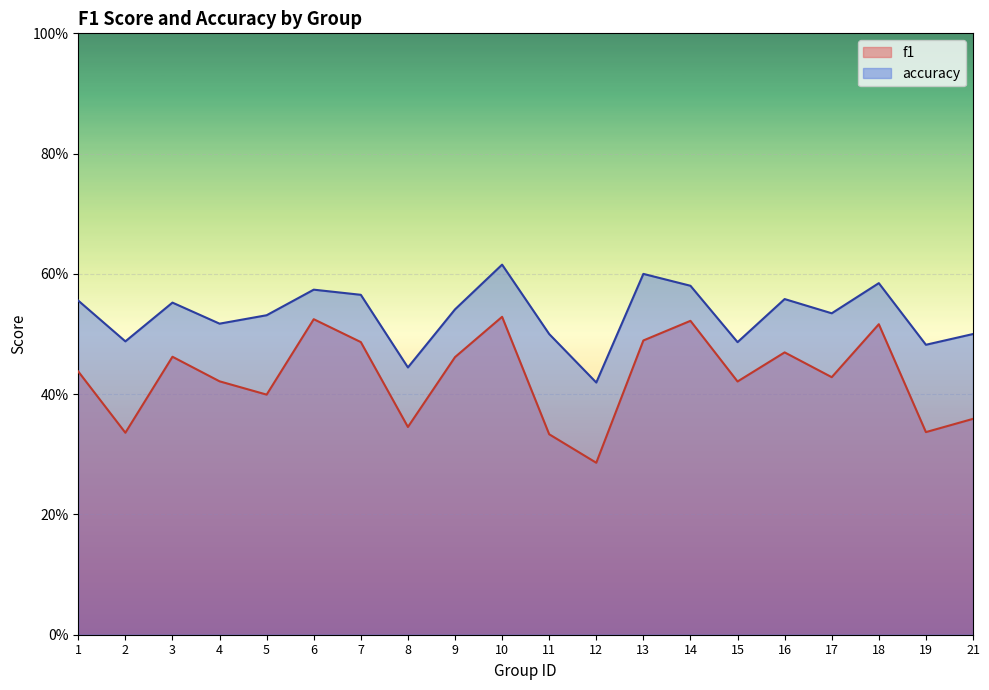

Which label corresponds to the smallest value in the chart?

12